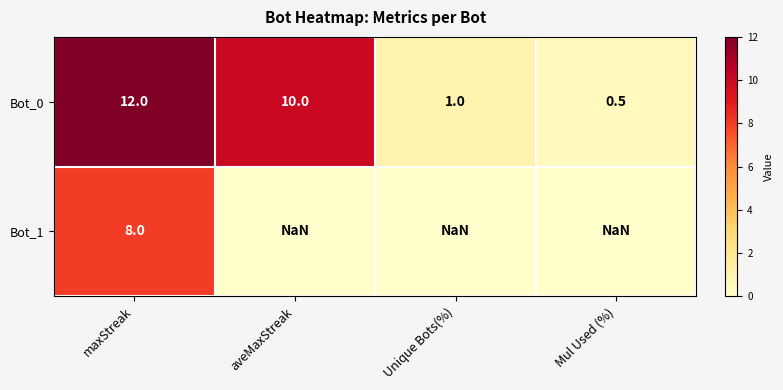

True or false: Bot_0 has a value of 10.0 at aveMaxStreak.

True